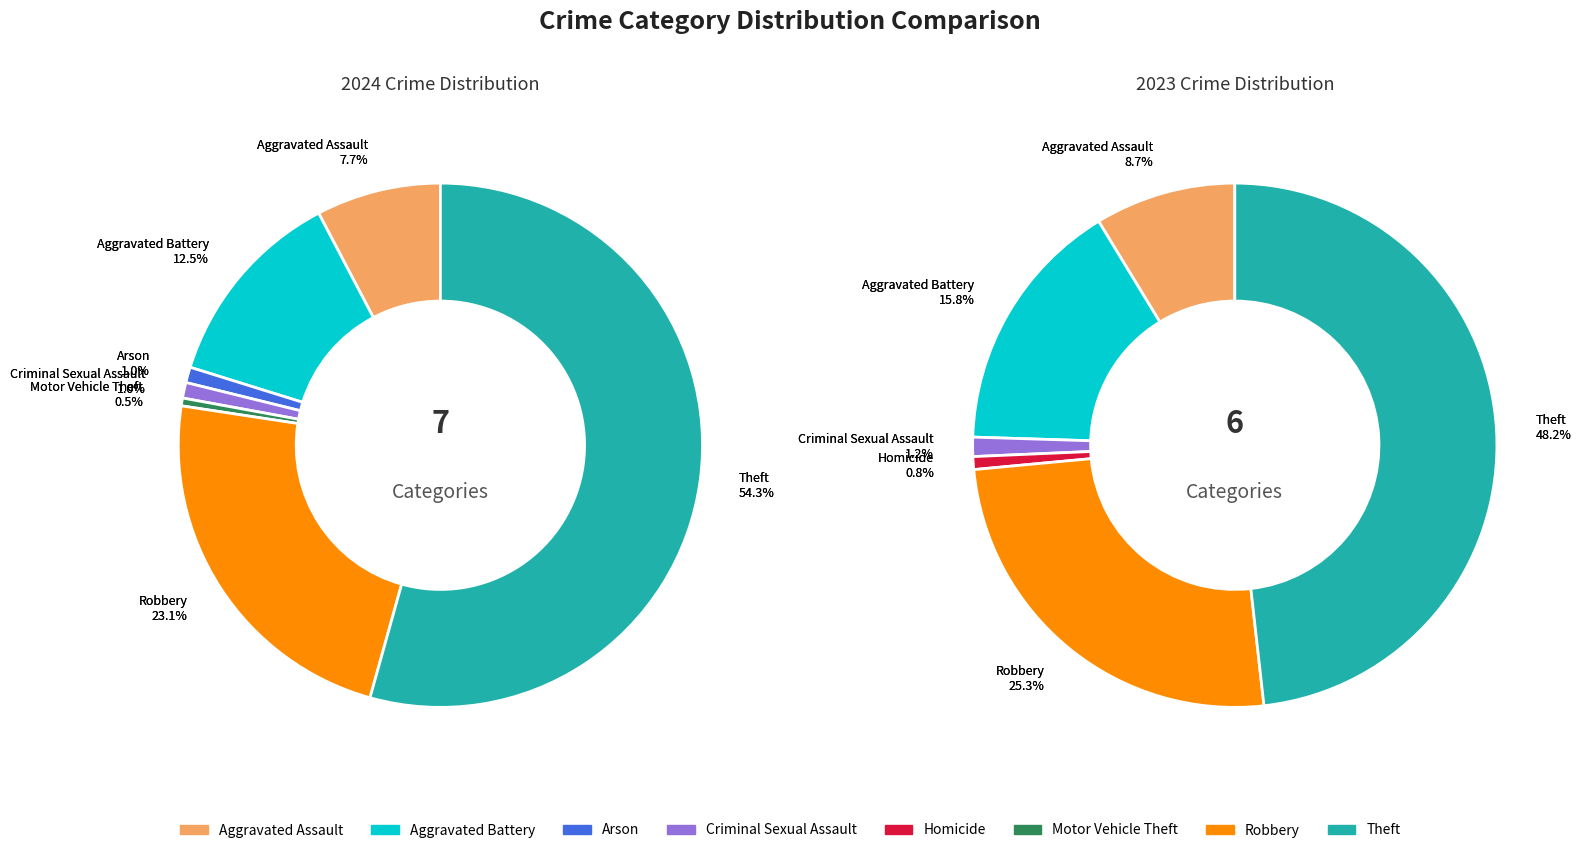

What percentage is NOT represented by values_2024?

92.3%